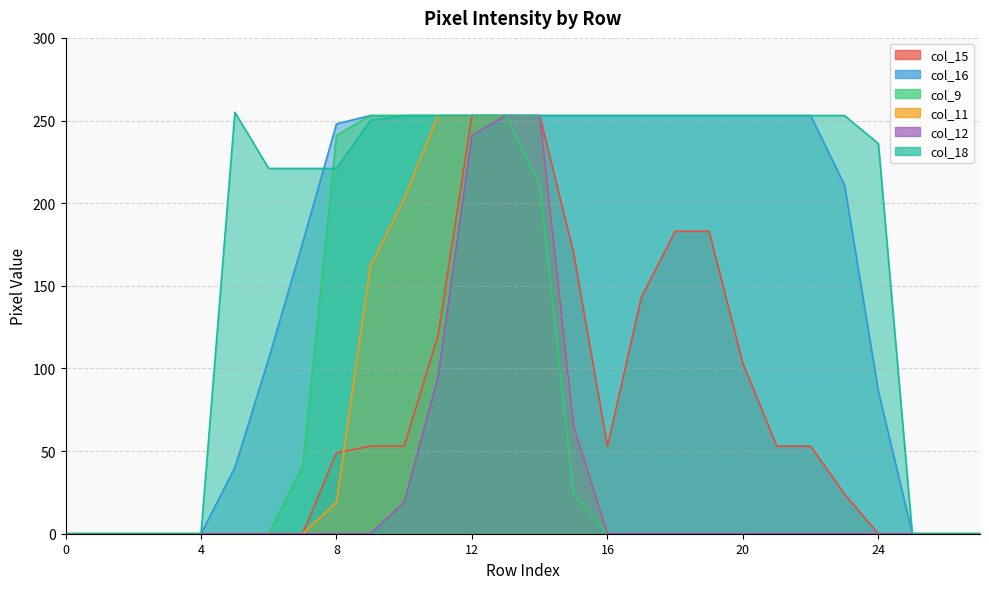

True or false: col_12 has a value of 0 at 4.

True